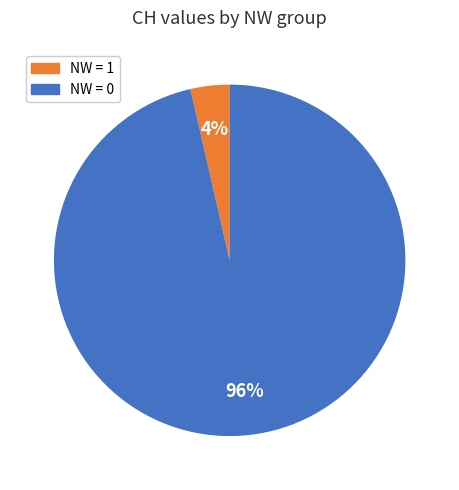

Is there a majority slice in this chart?

Yes